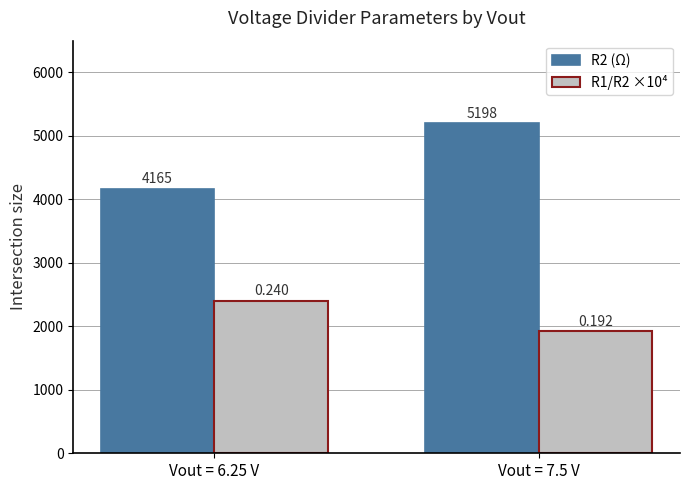

What are all the series names shown in the legend?

R2 (Ω), R1/R2 ×10⁴